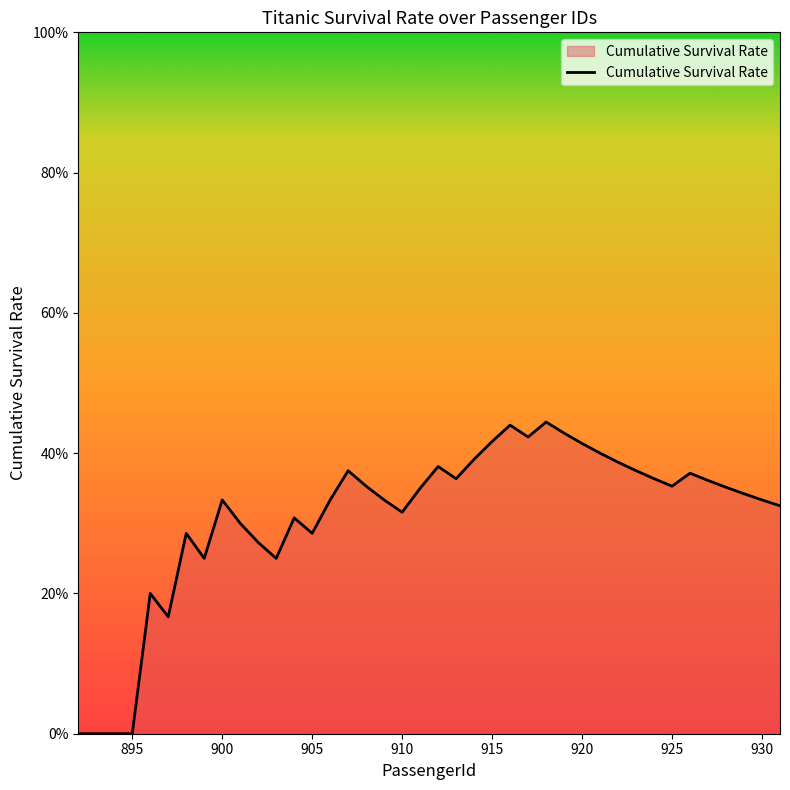

What is the greatest value displayed?

0.4